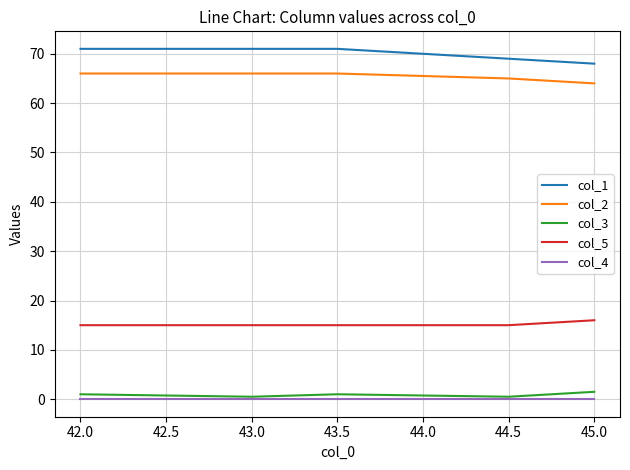

What is the minimum value for col_5?

15.0